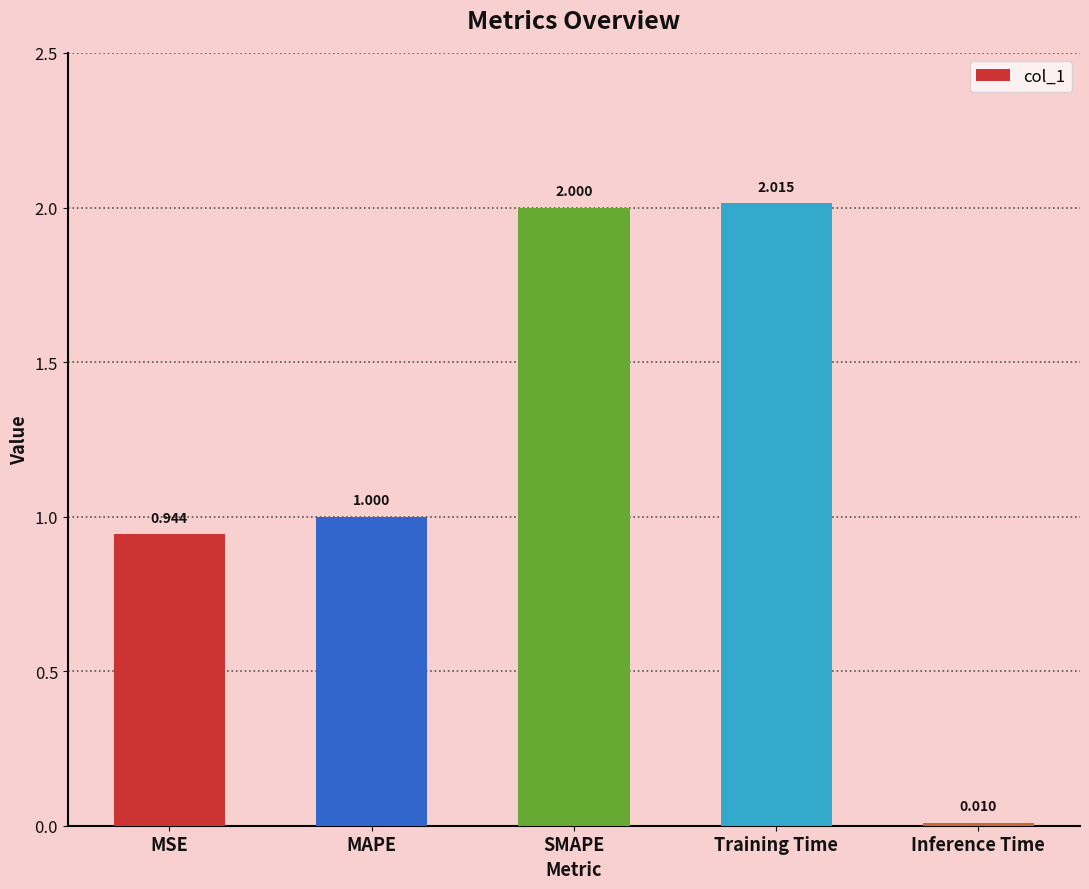

What is the label of the 3rd bar from the right?

SMAPE